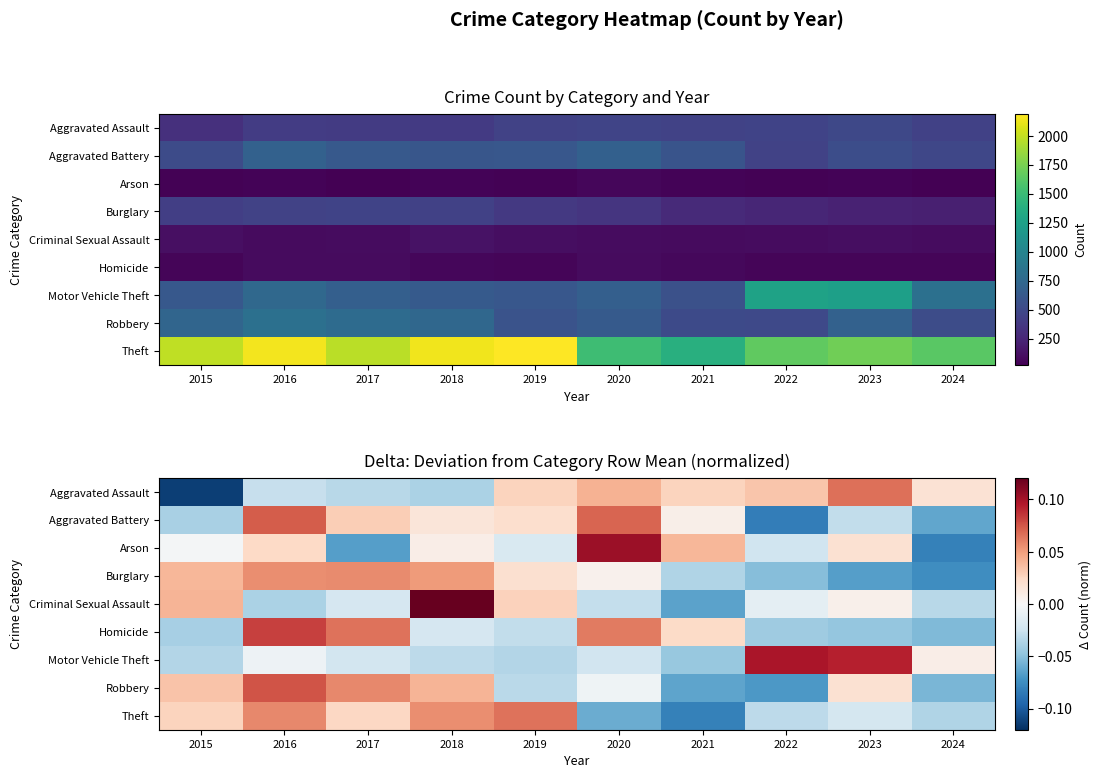

What is the difference between the second highest and minimum values in the Burglary series?

0.1